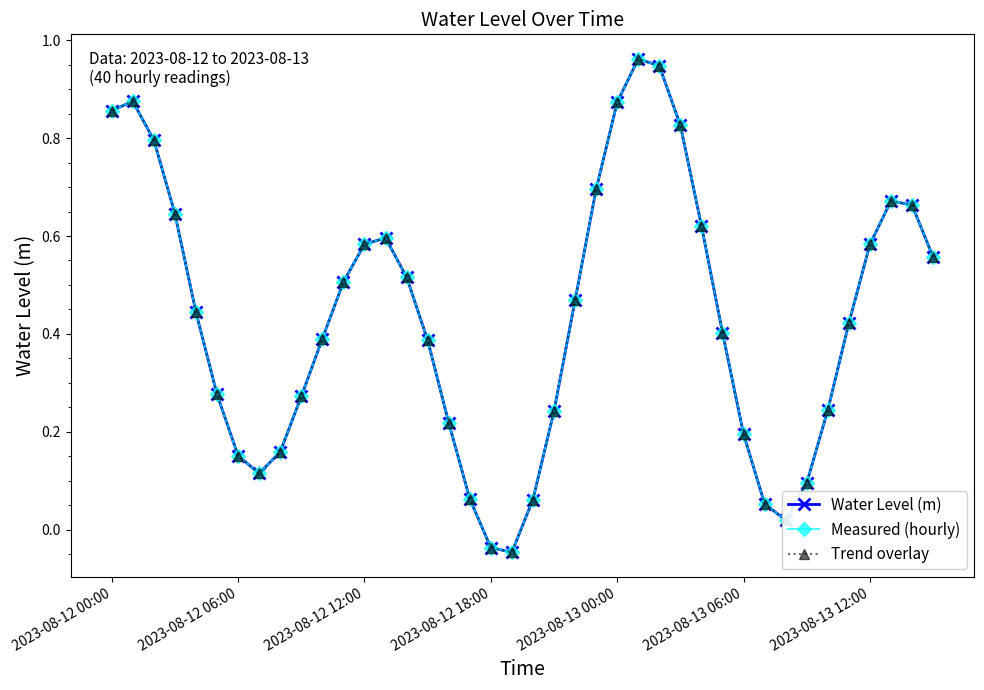

Reading right to left, extract all data points from this chart.

Water Level (m): 0.6	0.7	0.7	0.6	0.4	0.2	0.1	0.0	0.1	0.2	0.4	0.6	0.8	0.9	1.0	0.9	0.7	0.5	0.2	0.1	-0.0	-0.0	0.1	0.2	0.4	0.5	0.6	0.6	0.5	0.4	0.3	0.2	0.1	0.2	0.3	0.4	0.6	0.8	0.9	0.9
Measured (hourly): 0.6	0.7	0.7	0.6	0.4	0.2	0.1	0.0	0.1	0.2	0.4	0.6	0.8	0.9	1.0	0.9	0.7	0.5	0.2	0.1	-0.0	-0.0	0.1	0.2	0.4	0.5	0.6	0.6	0.5	0.4	0.3	0.2	0.1	0.2	0.3	0.4	0.6	0.8	0.9	0.9
Trend overlay: 0.6	0.7	0.7	0.6	0.4	0.2	0.1	0.0	0.1	0.2	0.4	0.6	0.8	0.9	1.0	0.9	0.7	0.5	0.2	0.1	-0.0	-0.0	0.1	0.2	0.4	0.5	0.6	0.6	0.5	0.4	0.3	0.2	0.1	0.2	0.3	0.4	0.6	0.8	0.9	0.9